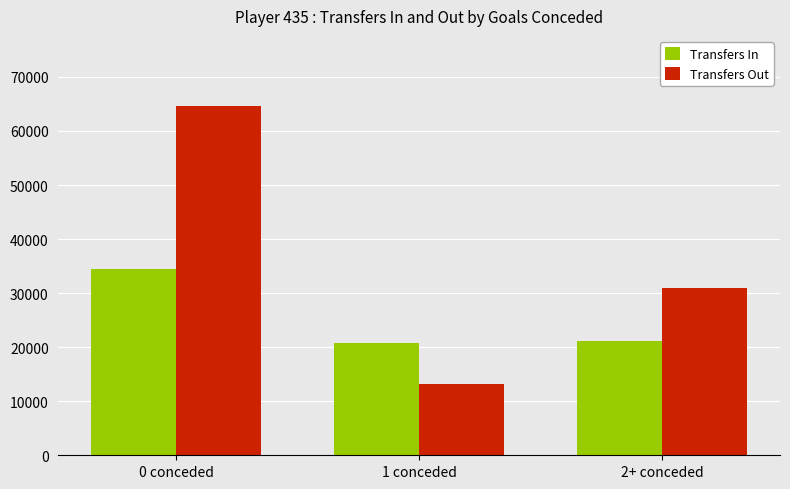

At which category is the sum across all series the highest?

0 conceded